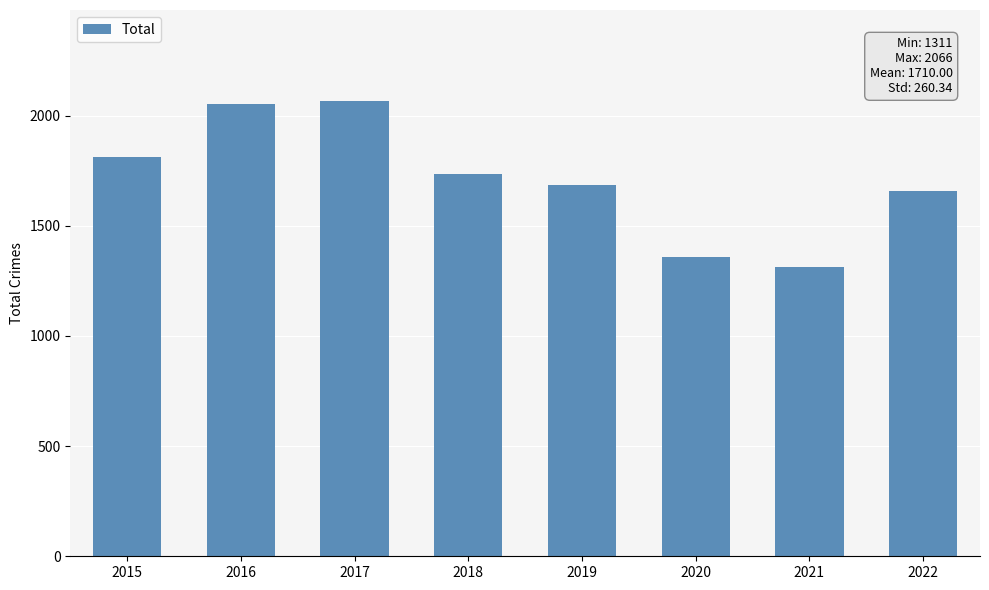

What is the minimum value shown in the chart?

1311